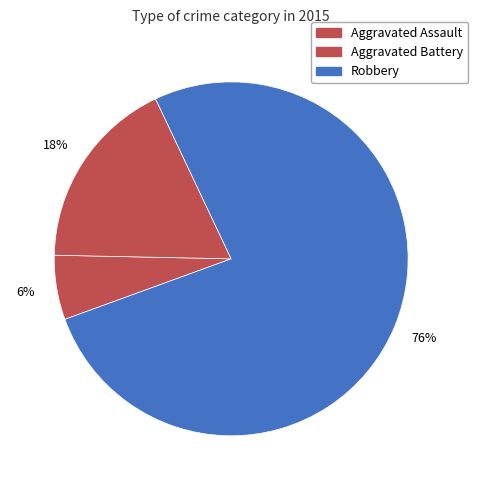

Approximately how many times larger is the value at Aggravated Assault compared to Robbery?

0.1